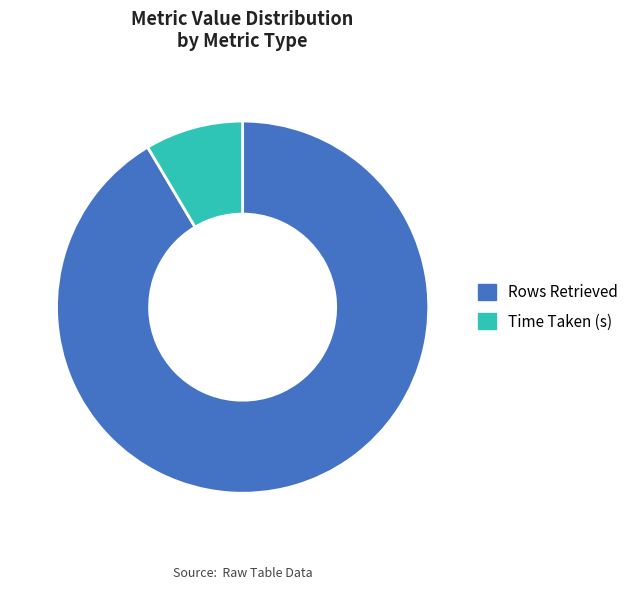

How many segments does this pie chart have?

2